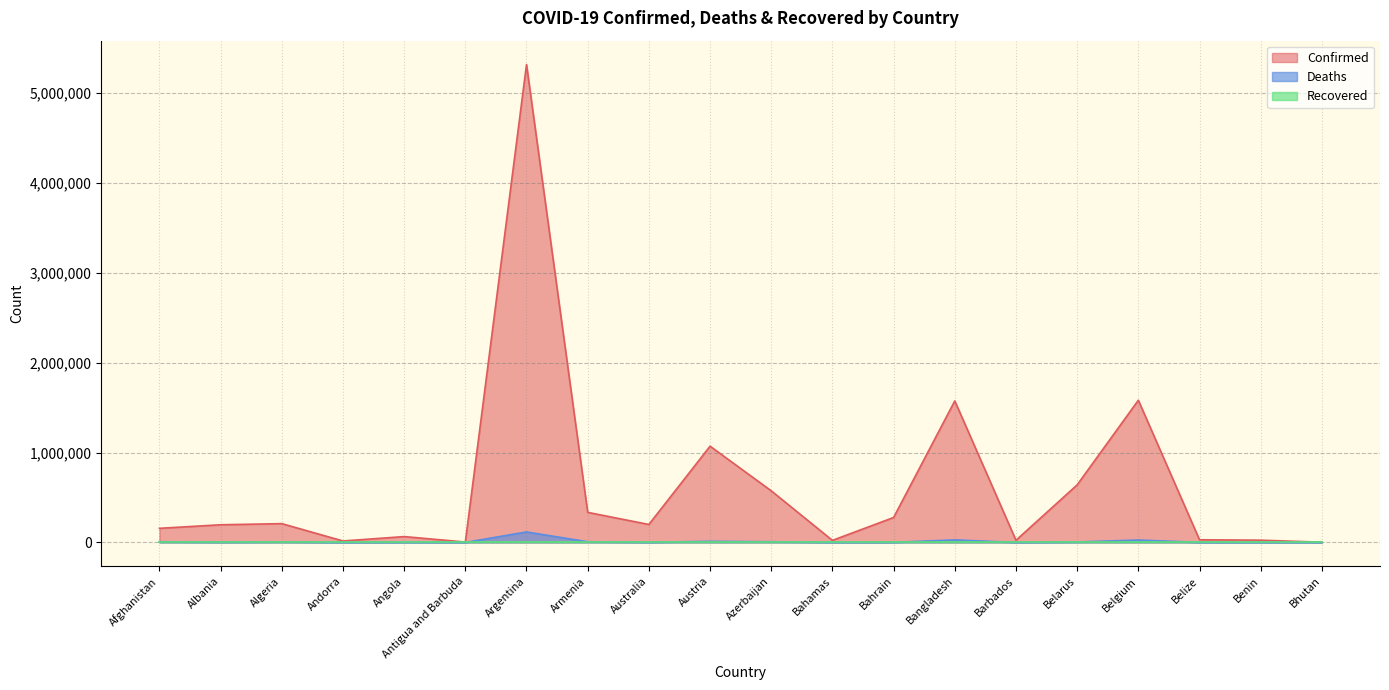

How many interior local peaks does the Confirmed series have?

6